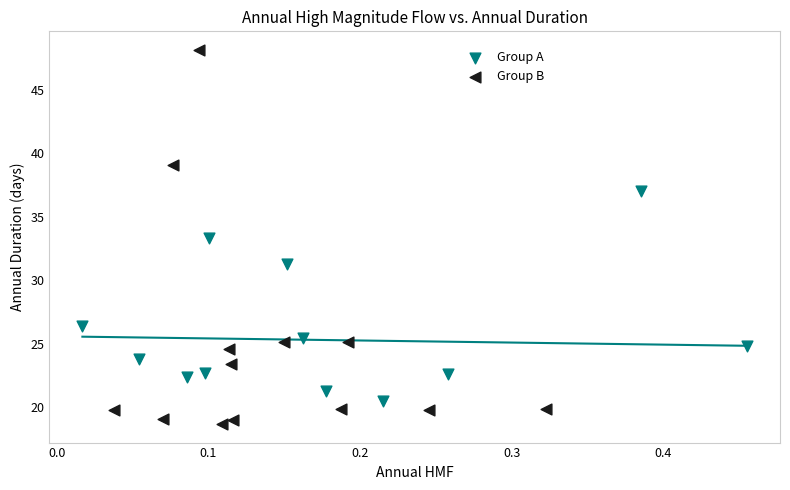

Which series reaches the minimum Y coordinate?

Group B